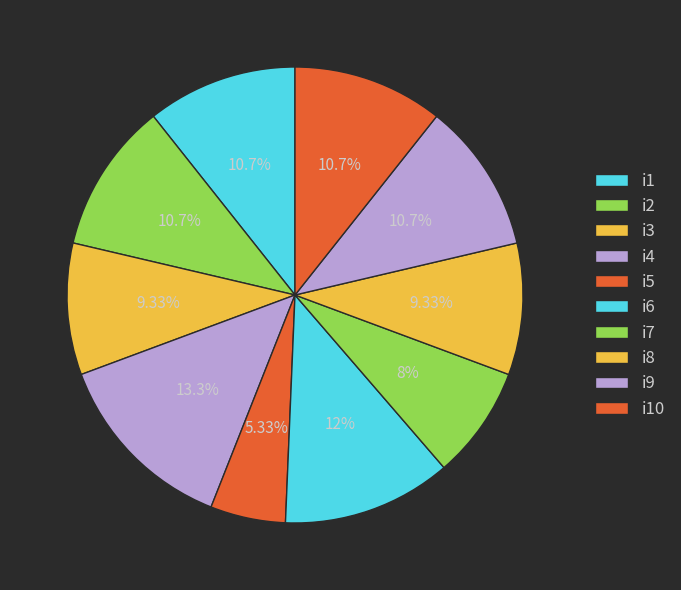

What is the largest slice in the pie chart?

i4